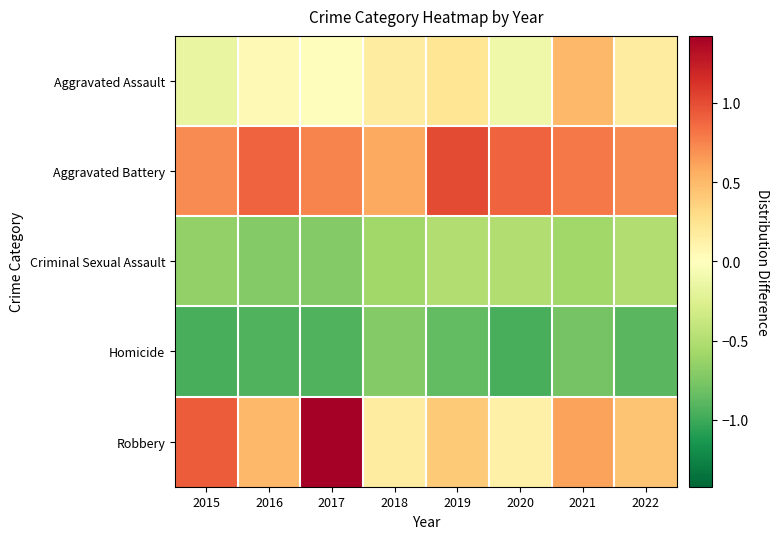

Which label corresponds to the largest value in the chart?

2017